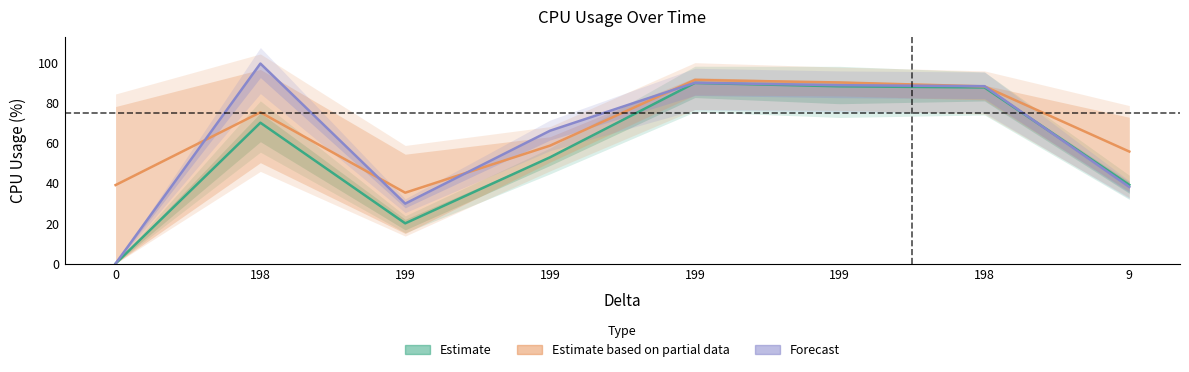

Which has a higher value, 199 or 9?

199